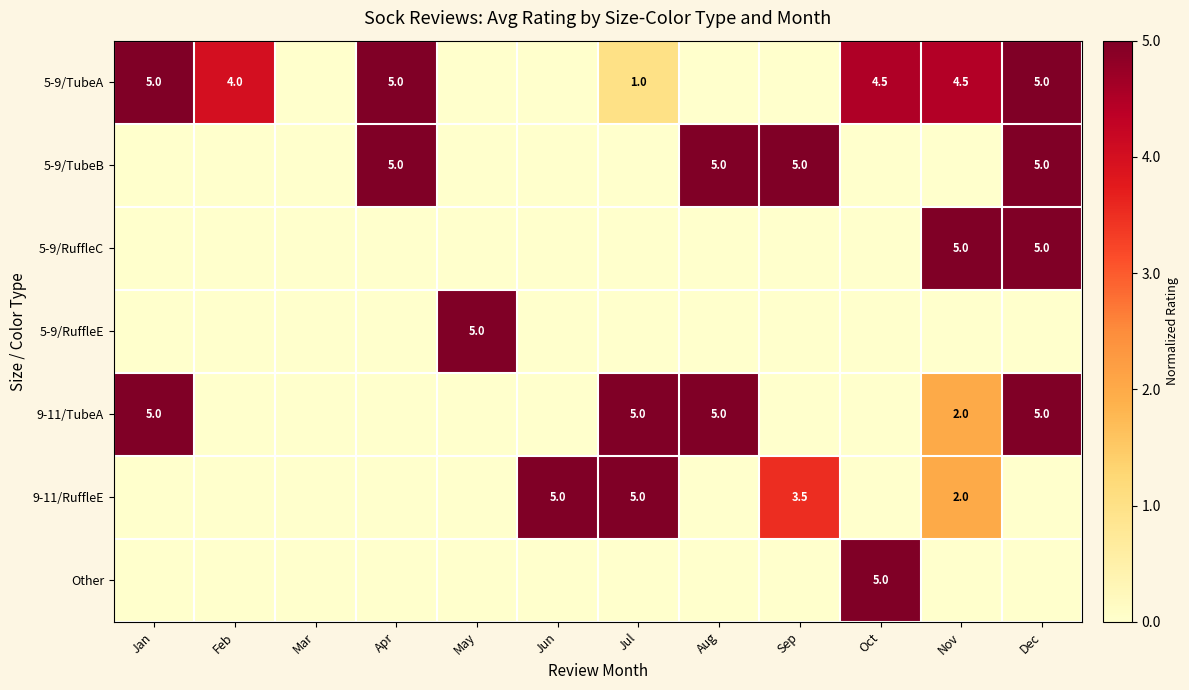

At how many categories does at least one series exceed 0?

11